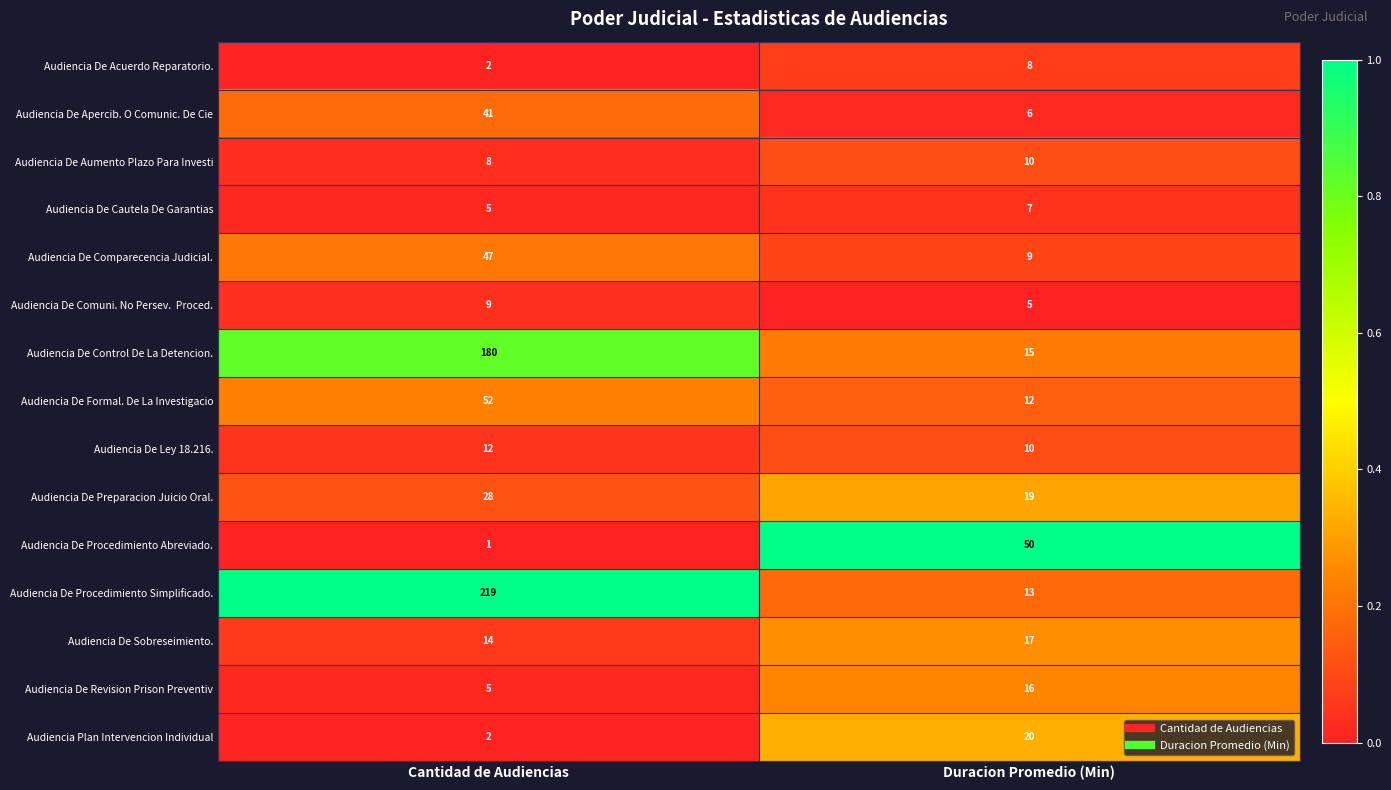

What is the maximum value shown in the chart?

219